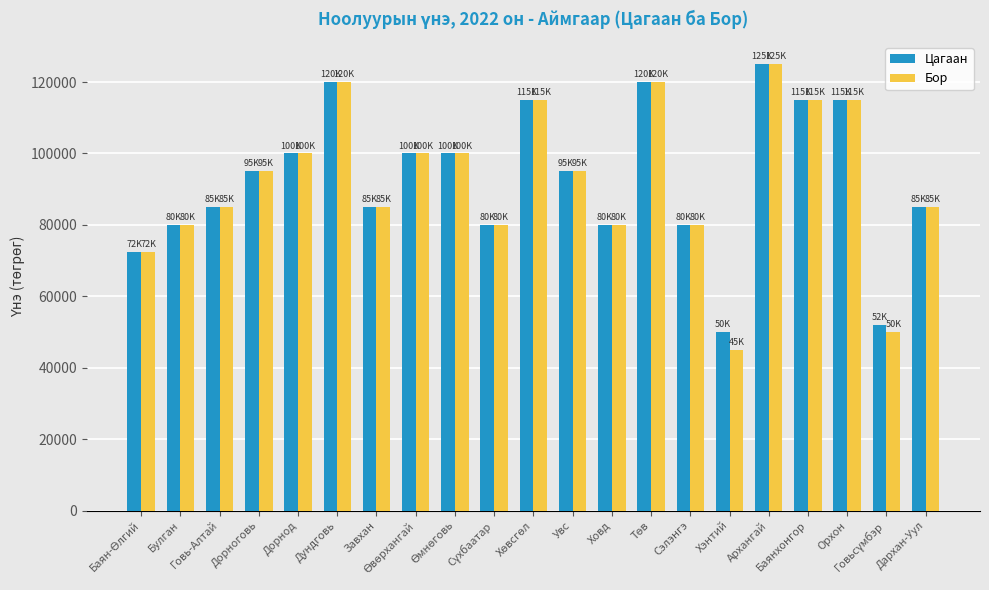

What is the difference between the maximum and minimum values in the Бор series?

80000